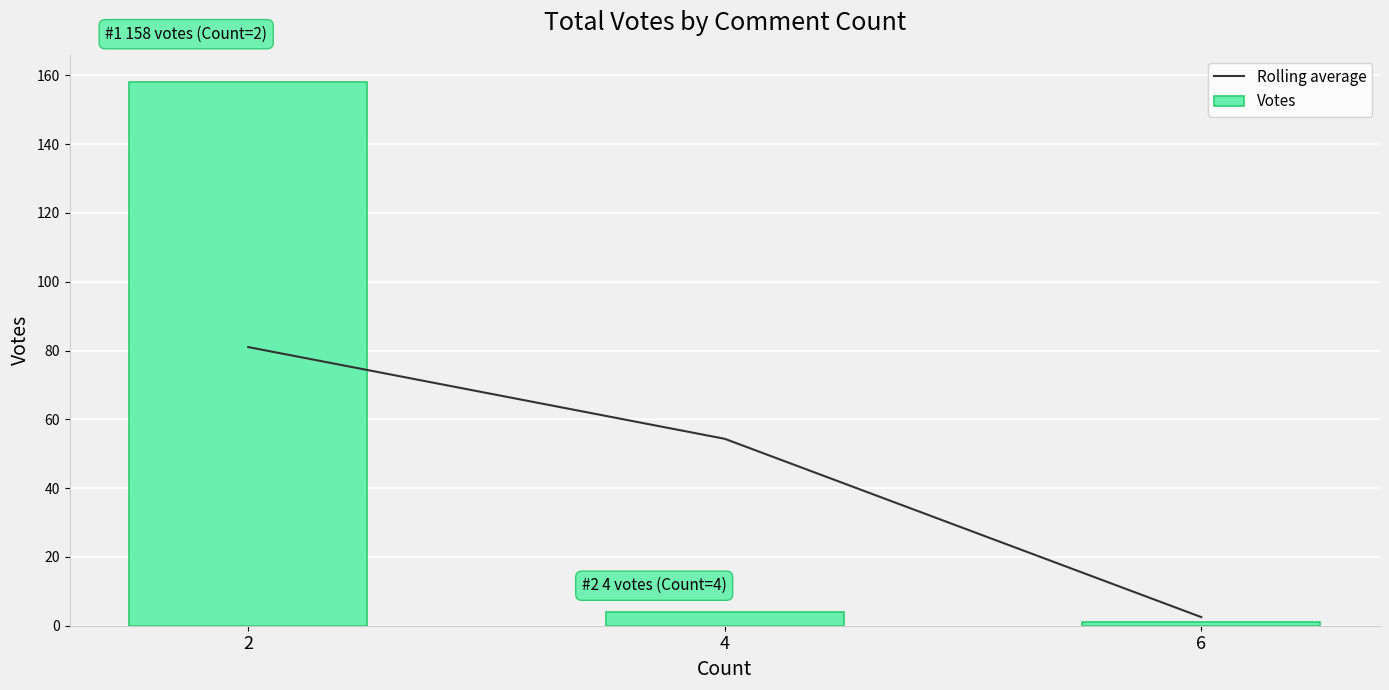

What is the value of the Rolling average bar at the 2nd from the left?

54.3